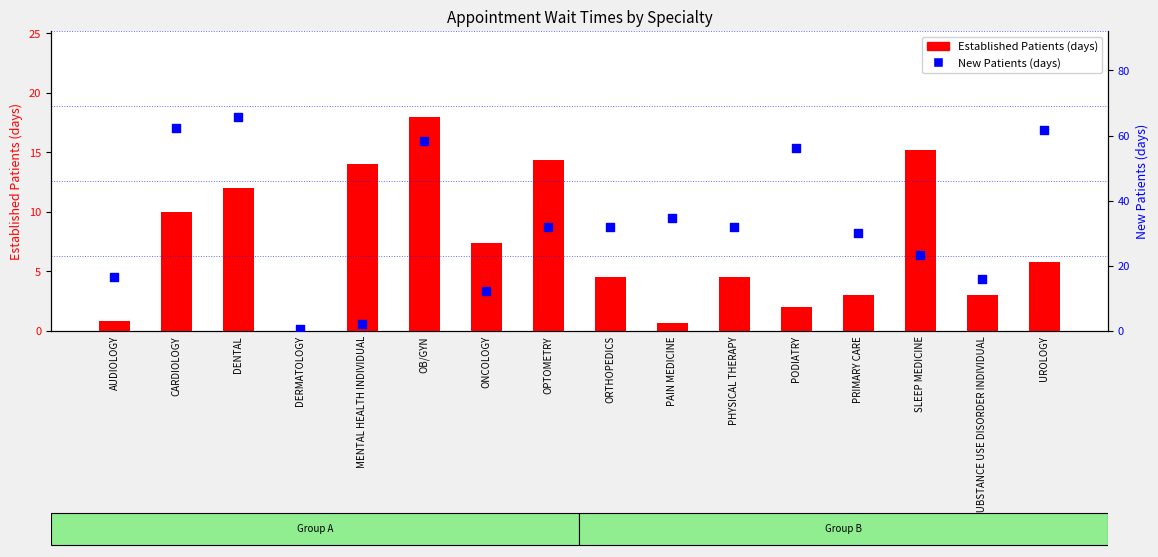

Which series has the largest Y range (max minus min)?

New Patients